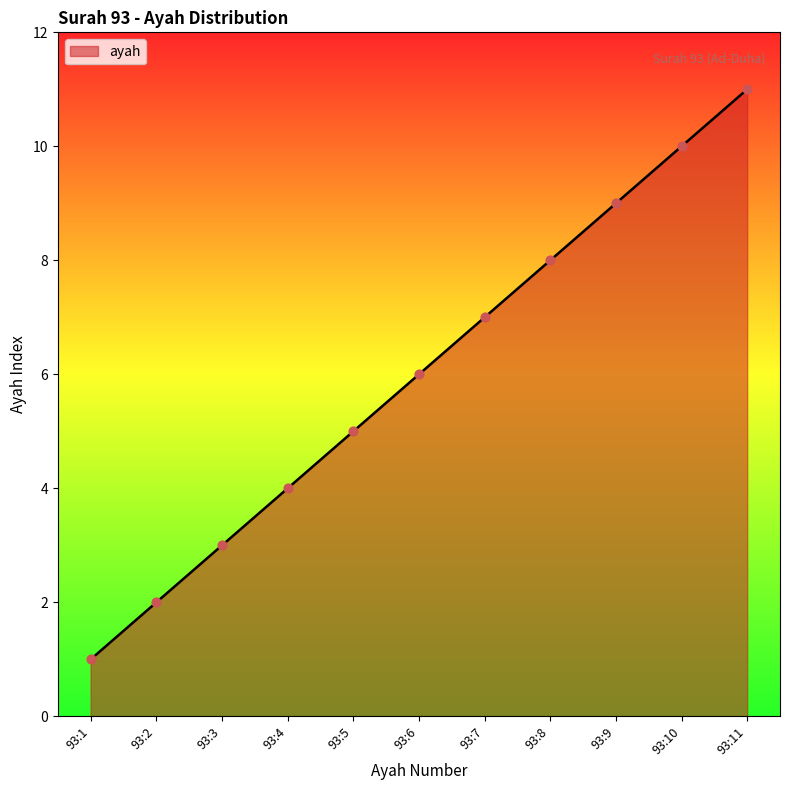

Between 93:5 and 93:9, which is larger?

93:9